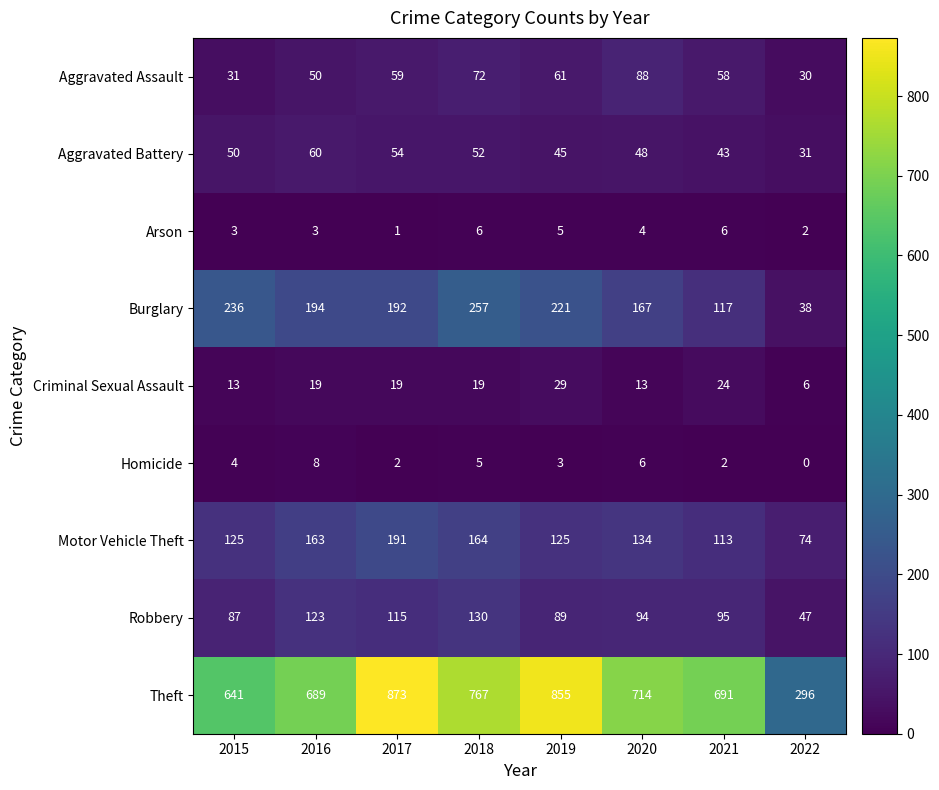

At which category is the sum across all series the highest?

2017